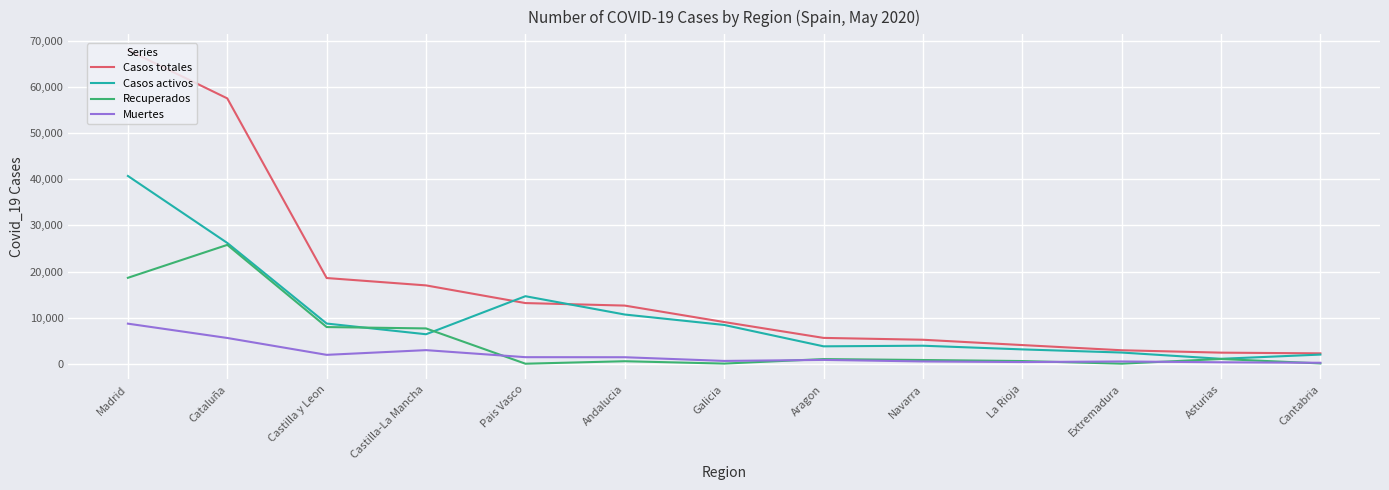

What position from the left is Cantabria?

13